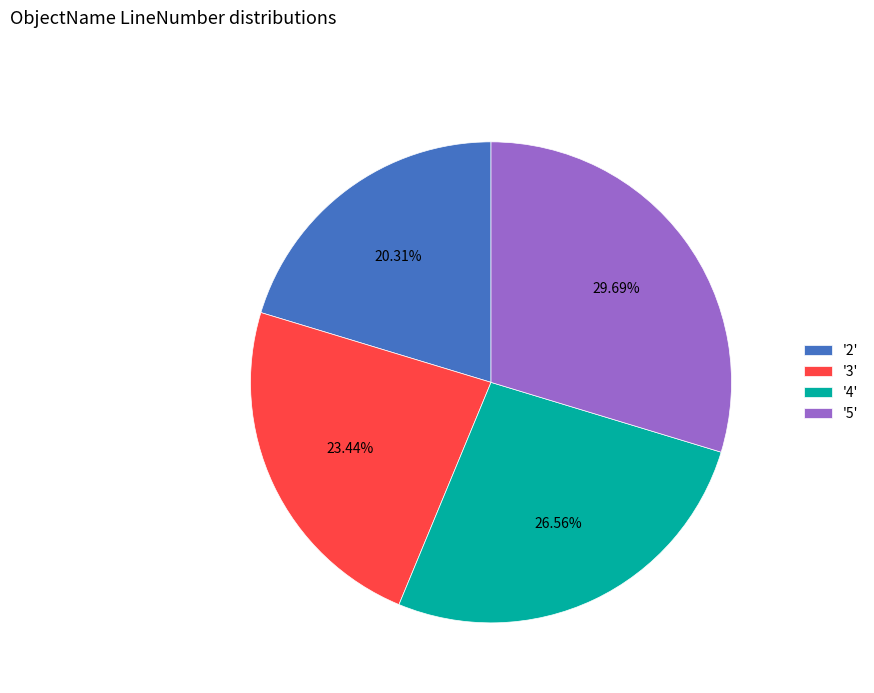

Is there any slice that represents more than half of the pie?

No